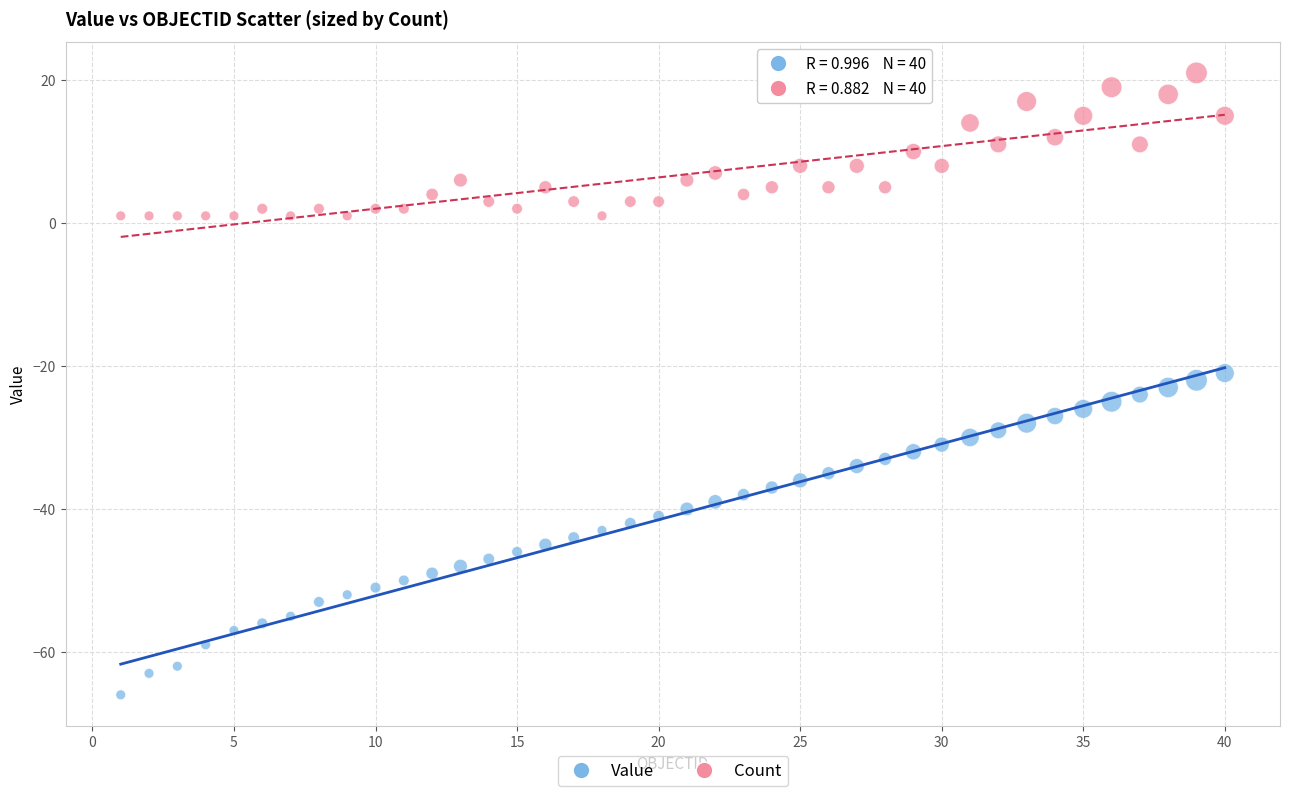

Which series reaches the minimum Y coordinate?

Value